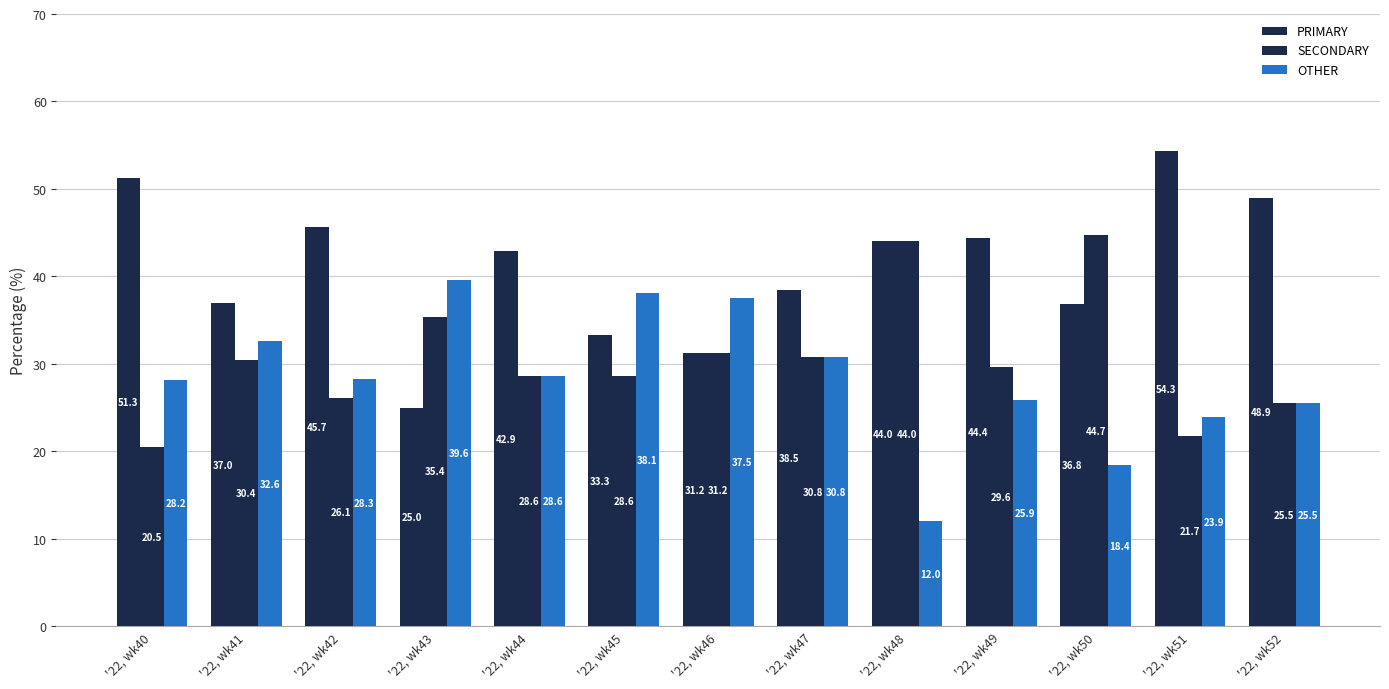

What is the sum of the SECONDARY values at '22, wk50 and '22, wk49?

74.4